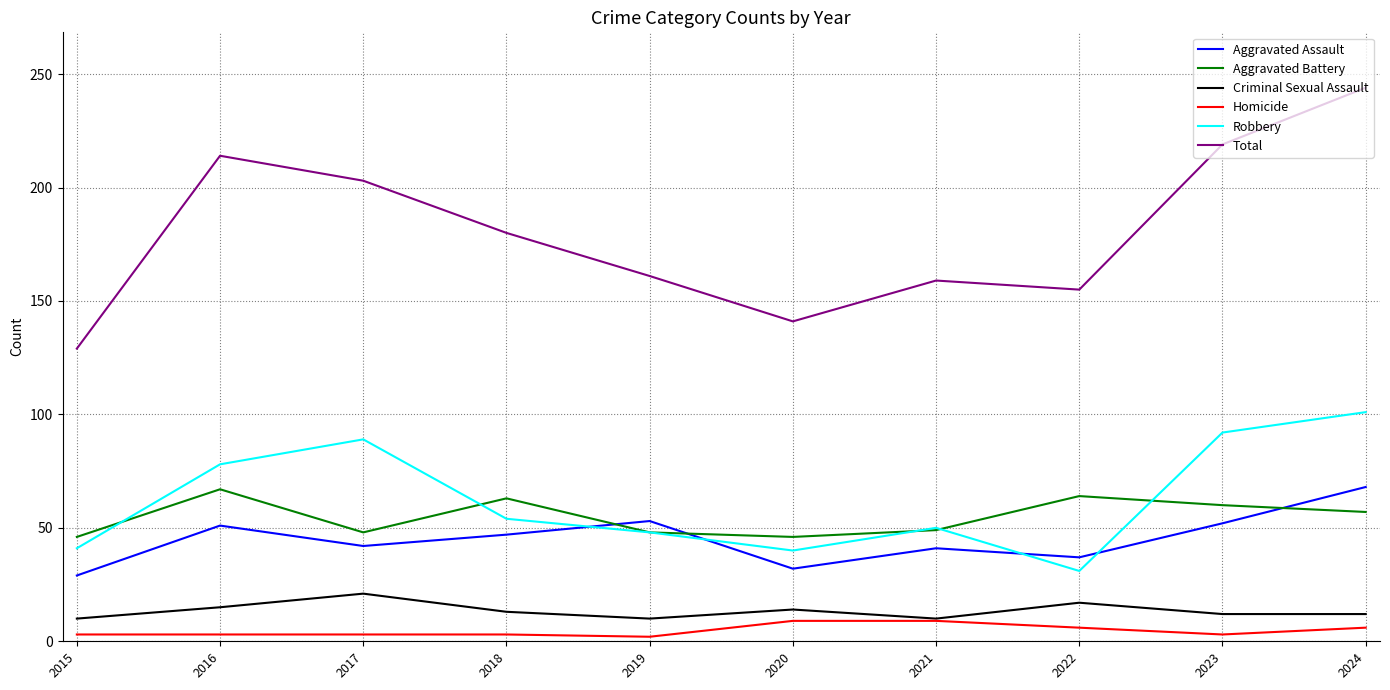

The value of Robbery at 2020 is 57. True or false?

False